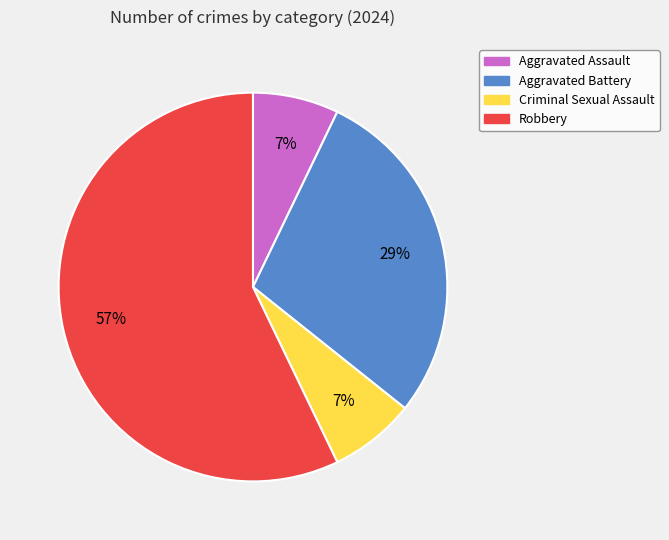

To the nearest percent, what is the difference between the Aggravated Assault and Robbery slice percentages?

50%